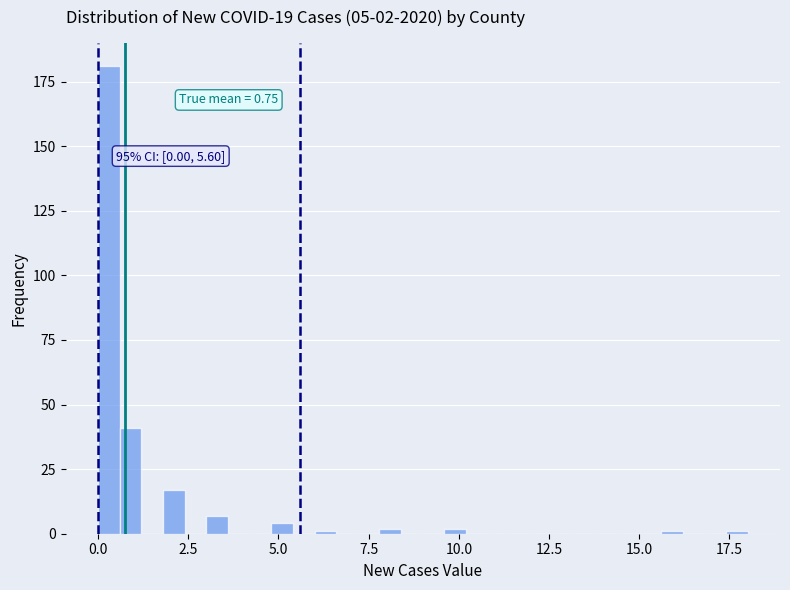

Read against the x-axis, roughly where is the centre of the tallest bar?

0.5